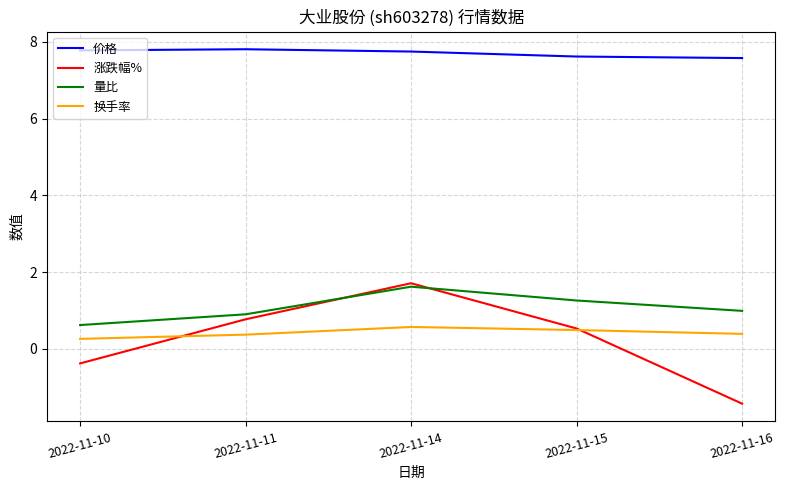

What is the difference between the highest and lowest values at 2022-11-14?

7.2